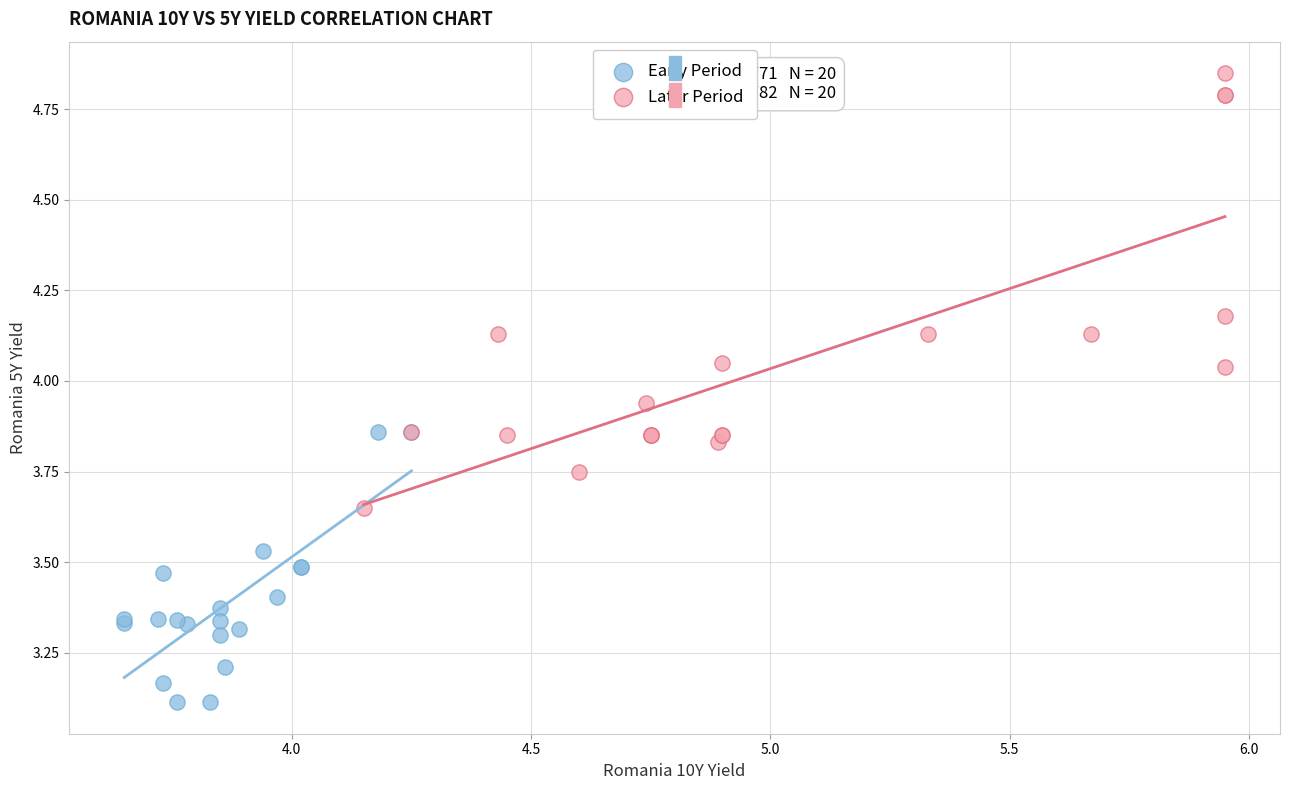

What are all the series names shown in the legend?

Early Period, Later Period